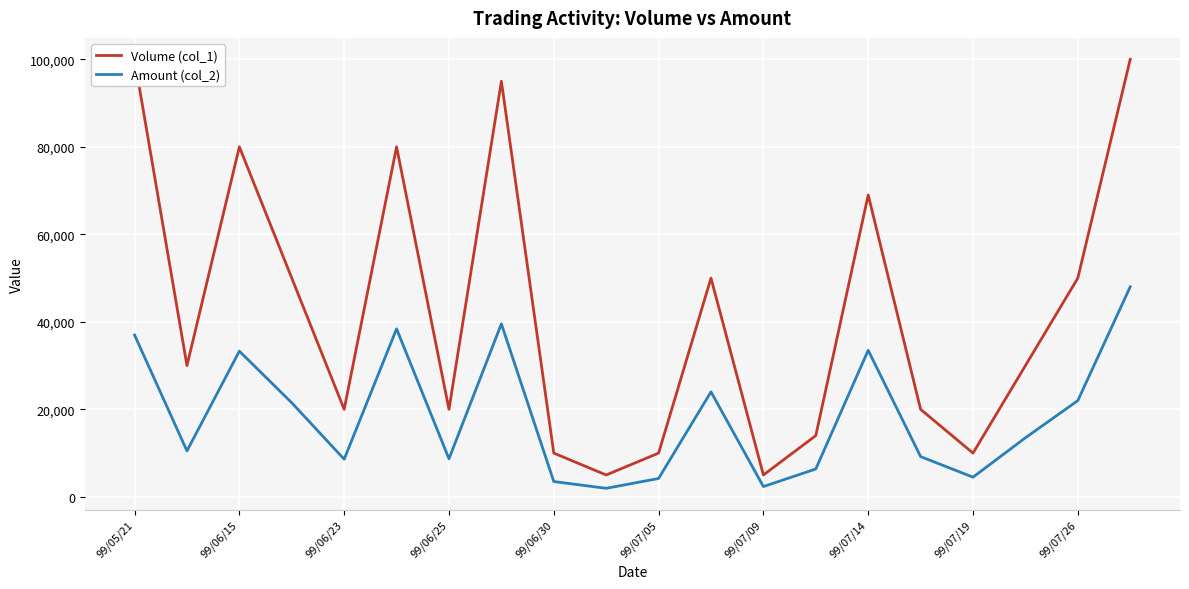

How many lines are shown in the chart?

2